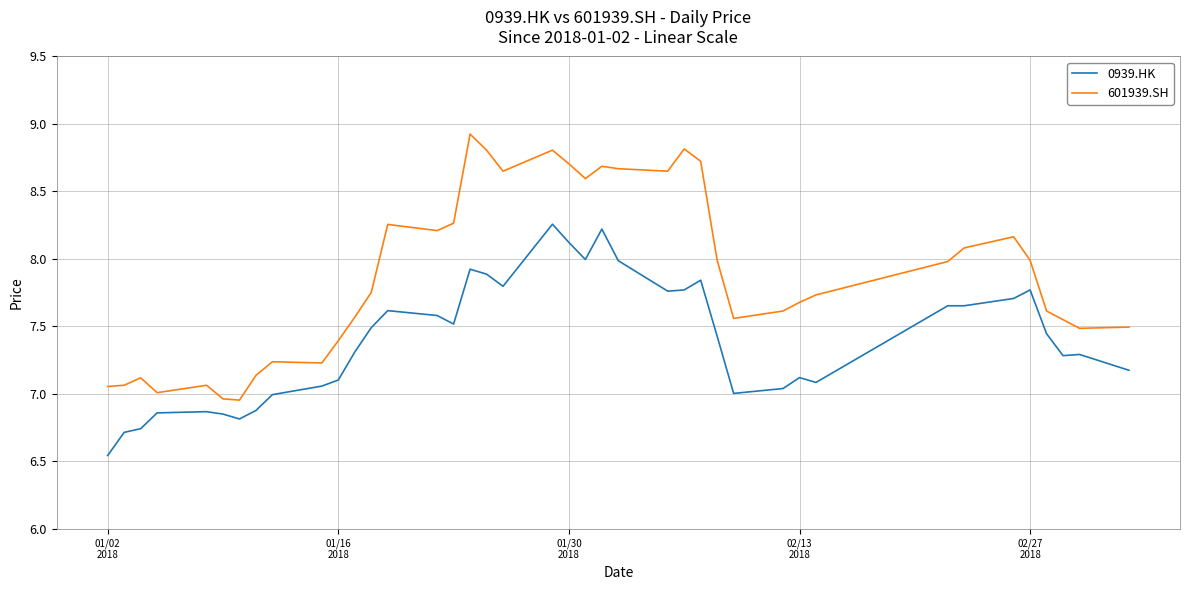

True or false: 601939.SH and 0939.HK intersect in this chart.

False